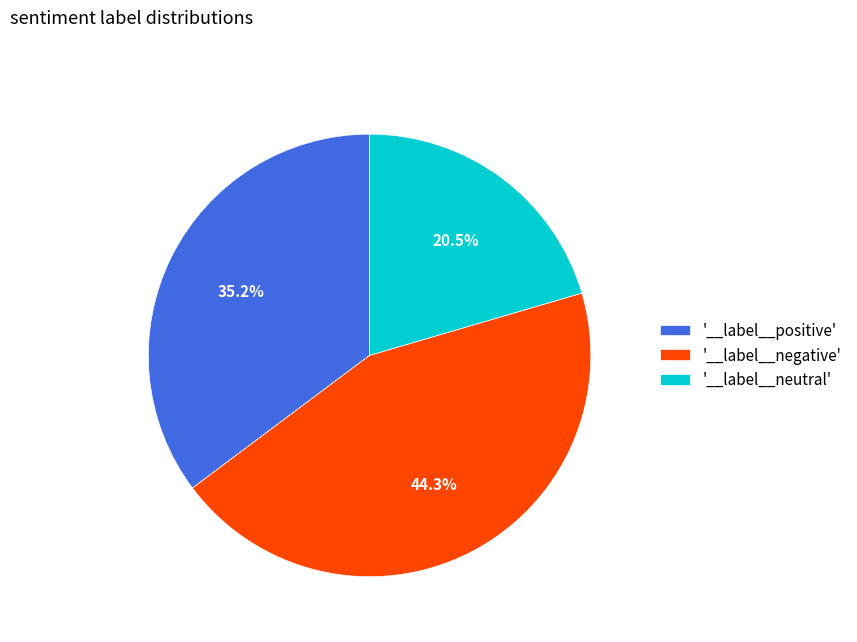

What is the ratio of the value at '__label__positive' to the value at '__label__negative'?

0.8